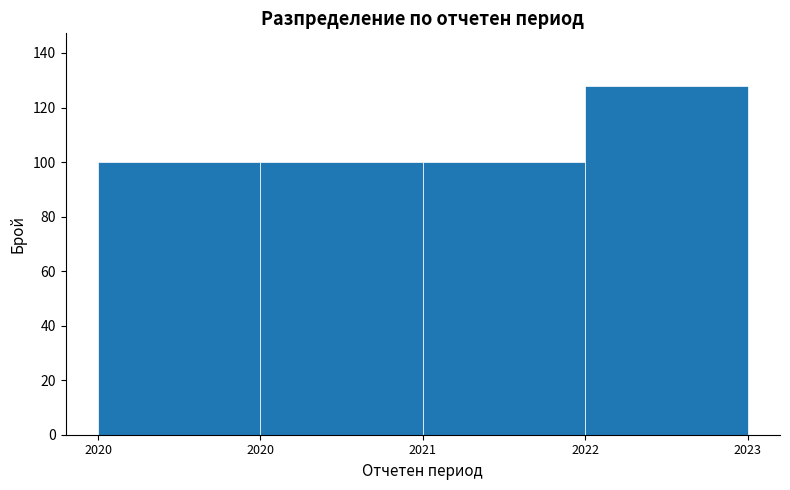

How many data points does each series have?

4